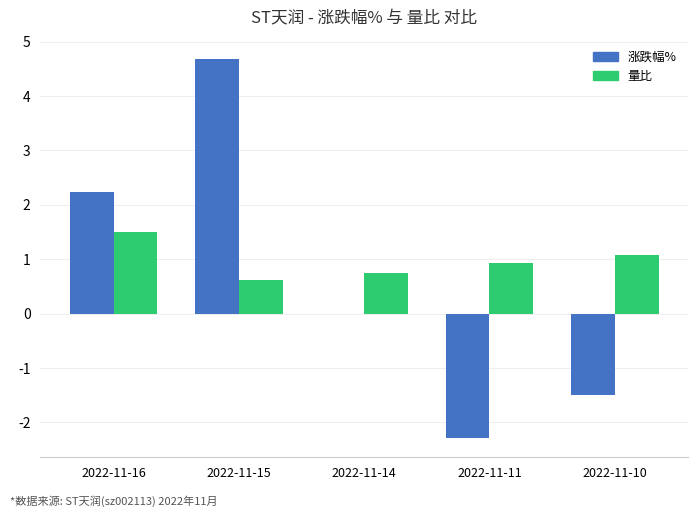

What are all the series names shown in the legend?

涨跌幅%, 量比